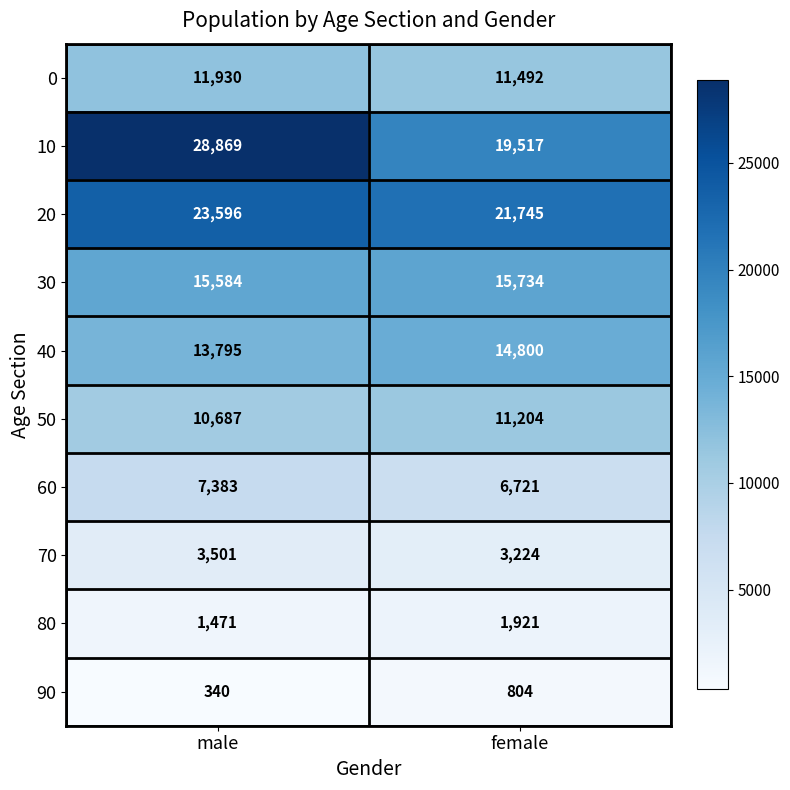

How many data points does each series have?

2